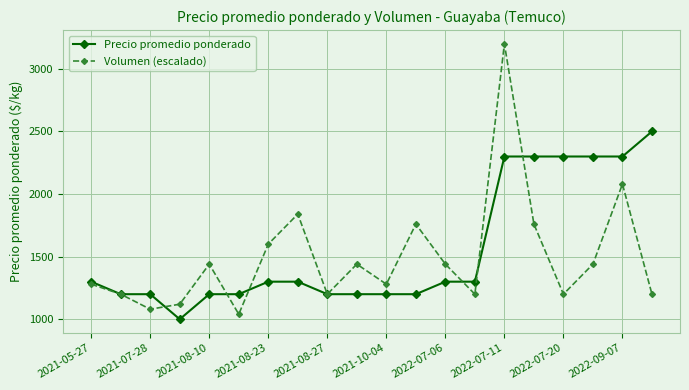

Does the chart display data point markers on the line(s)?

Yes